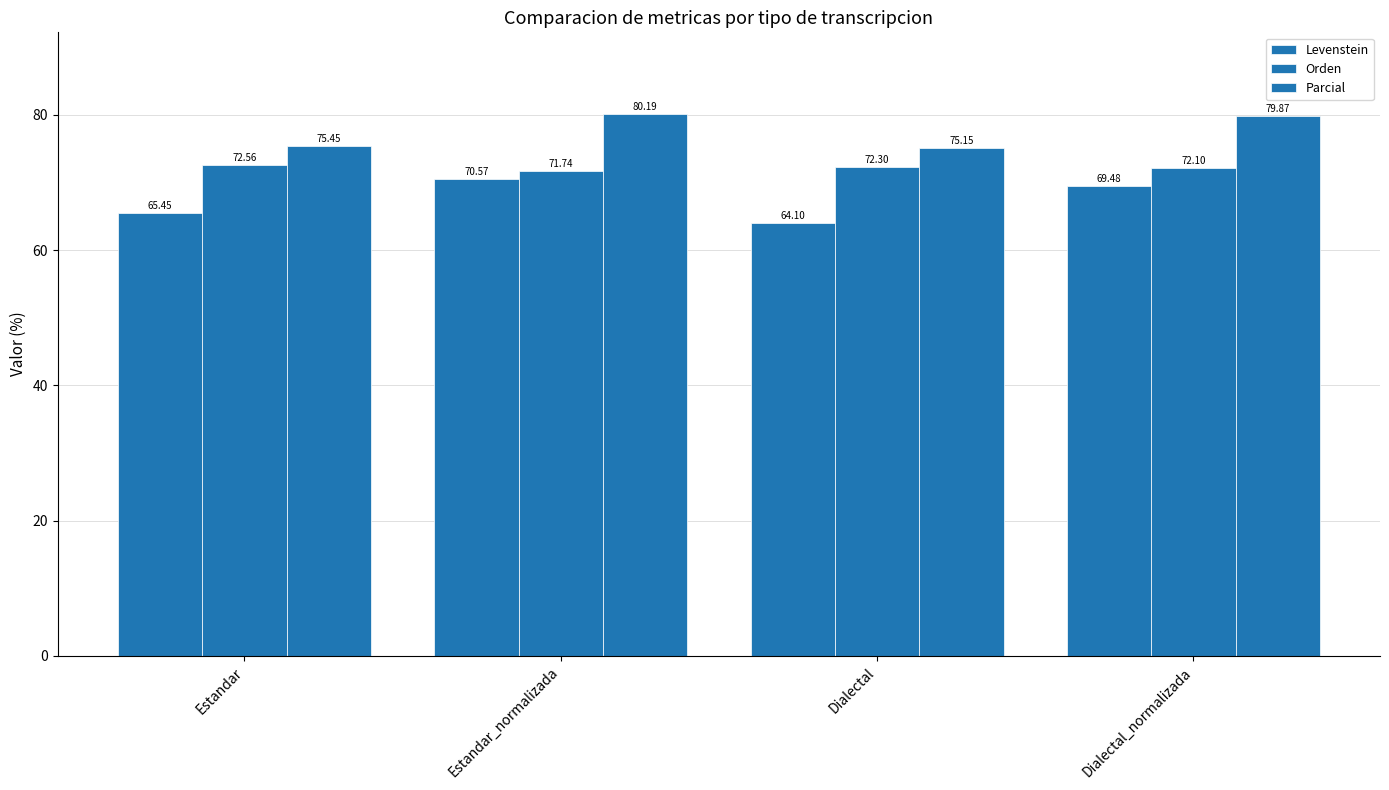

What is the difference between the highest and lowest values at Estandar?

10.0